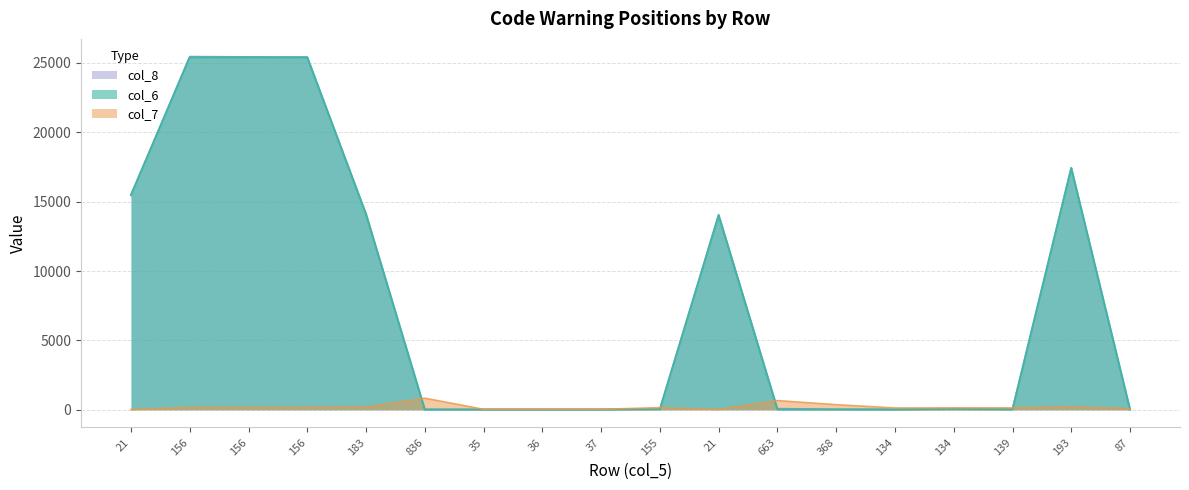

The value of col_8 at 87 is 38. True or false?

True